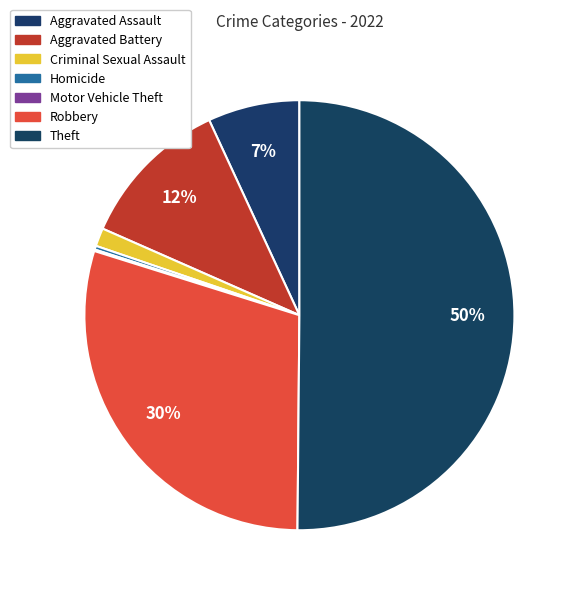

What percentage do Homicide and Robbery together represent?

30.0%